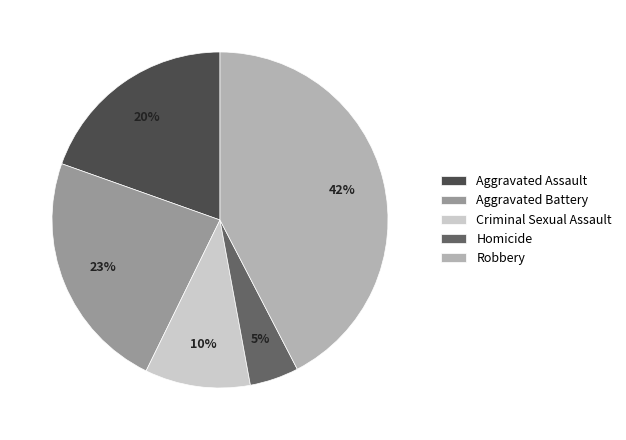

To the nearest percent, what is the average slice percentage?

20%